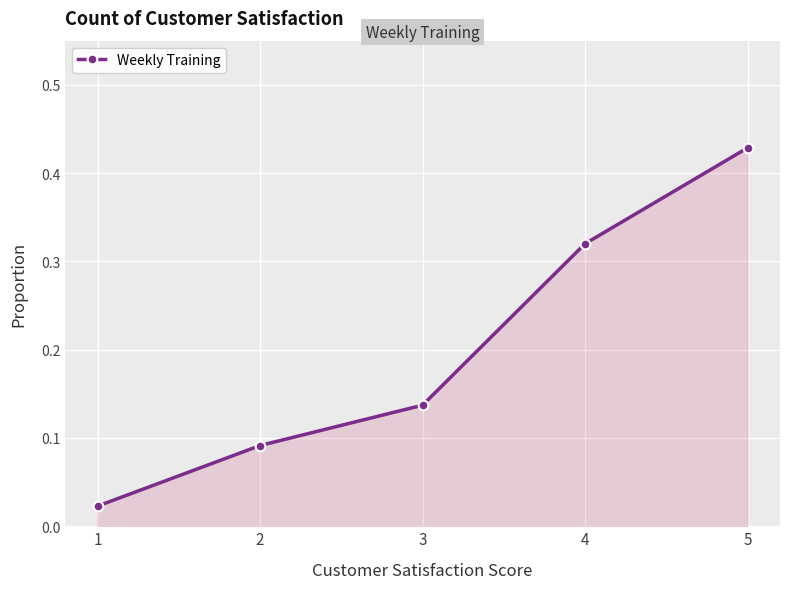

What is the average value?

0.2